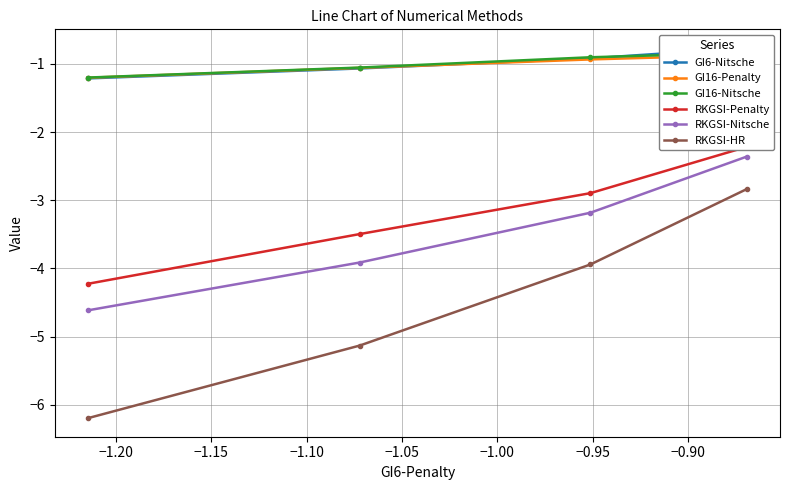

What are all the series names shown in the legend?

GI6-Nitsche, GI16-Penalty, GI16-Nitsche, RKGSI-Penalty, RKGSI-Nitsche, RKGSI-HR